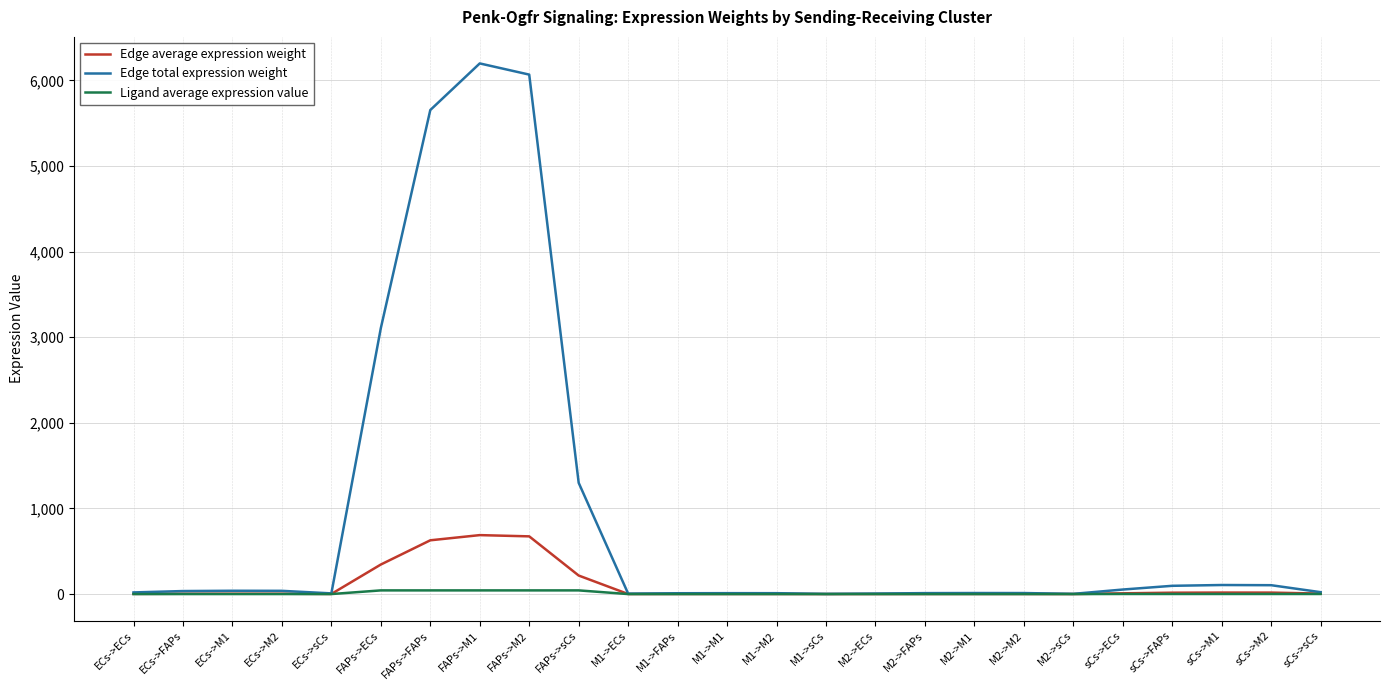

Which series has the widest spread of values?

Edge total expression weight